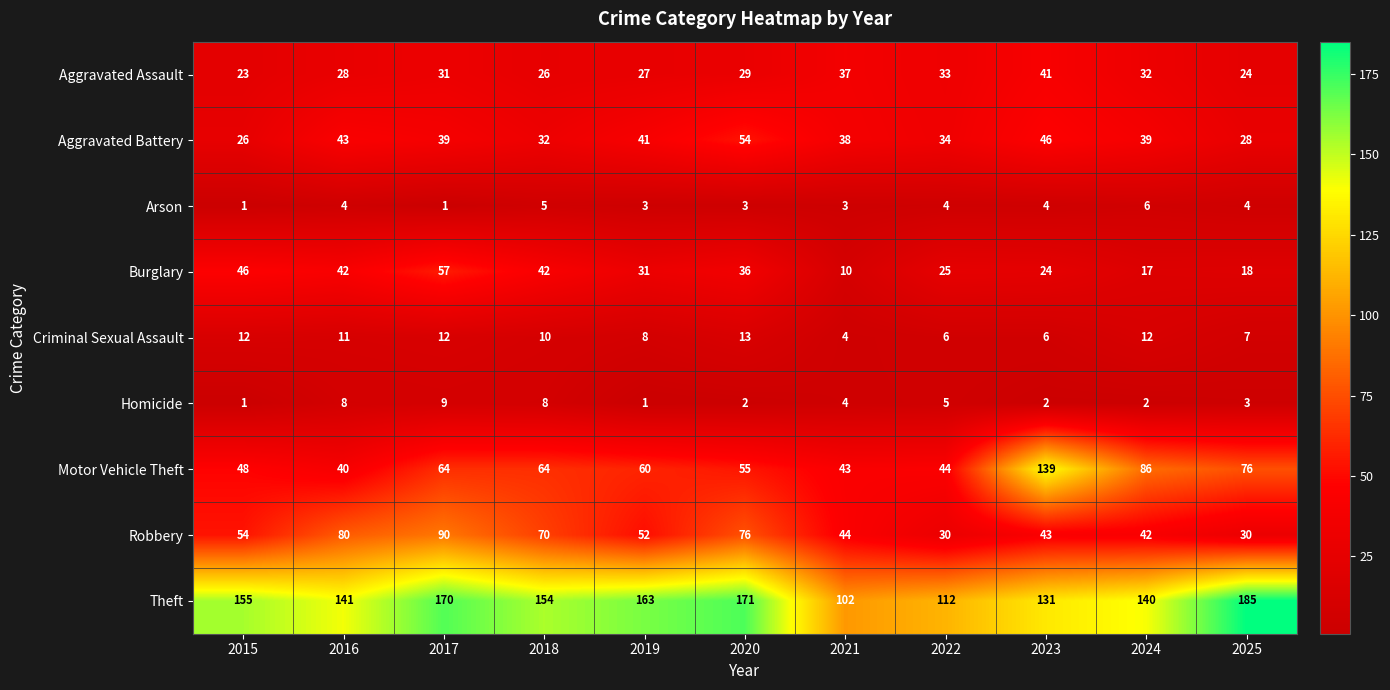

What is the difference between the Aggravated Assault values at 2015 and 2017?

8